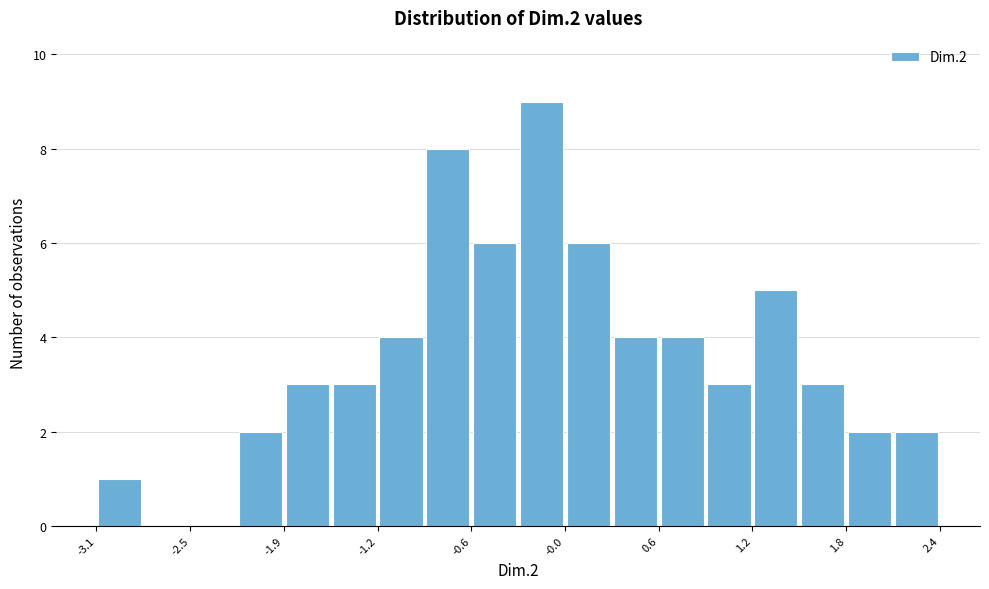

Read against the x-axis, roughly where is the centre of the tallest bar?

-0.2